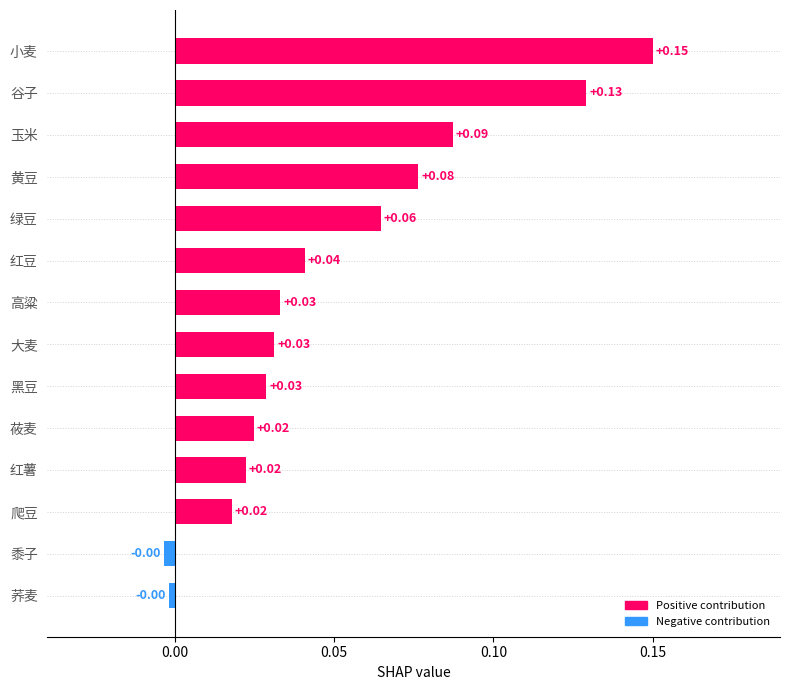

Between 谷子 and 红豆, which is larger?

谷子